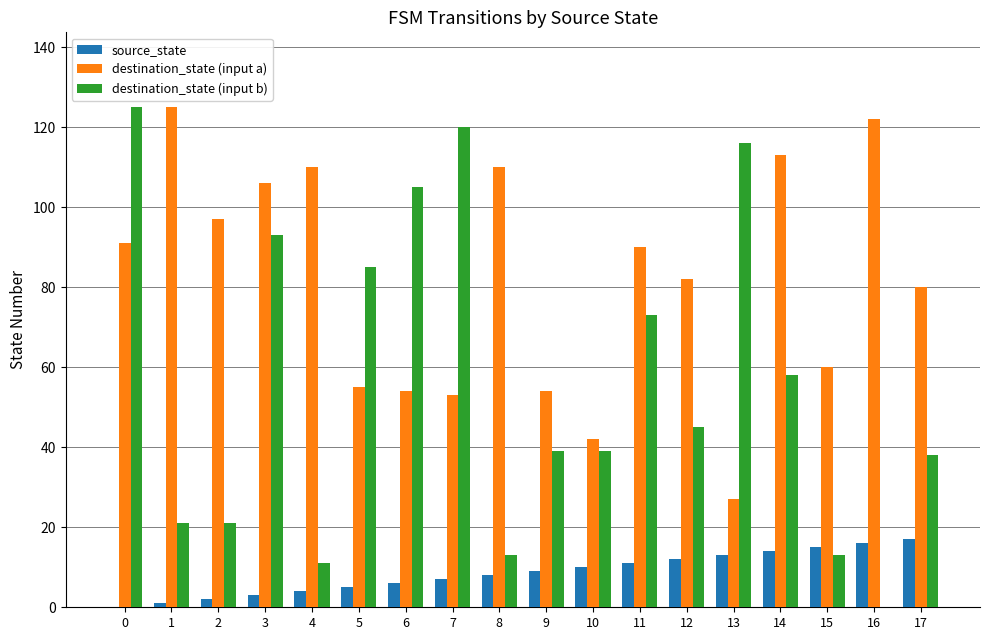

Which series has the largest total across all categories?

destination_state (input a)